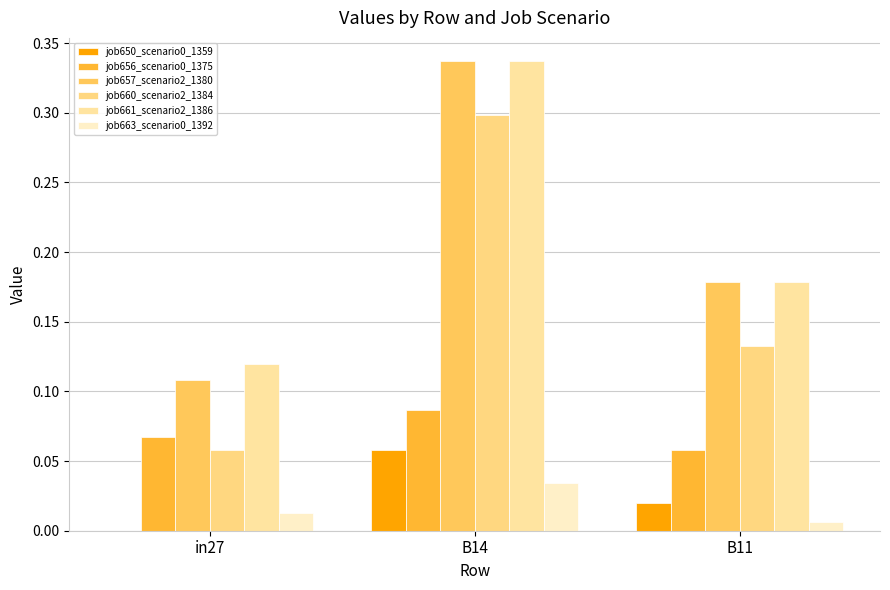

True or false: job660_scenario2_1384 has a value of 0.1 at B11.

False